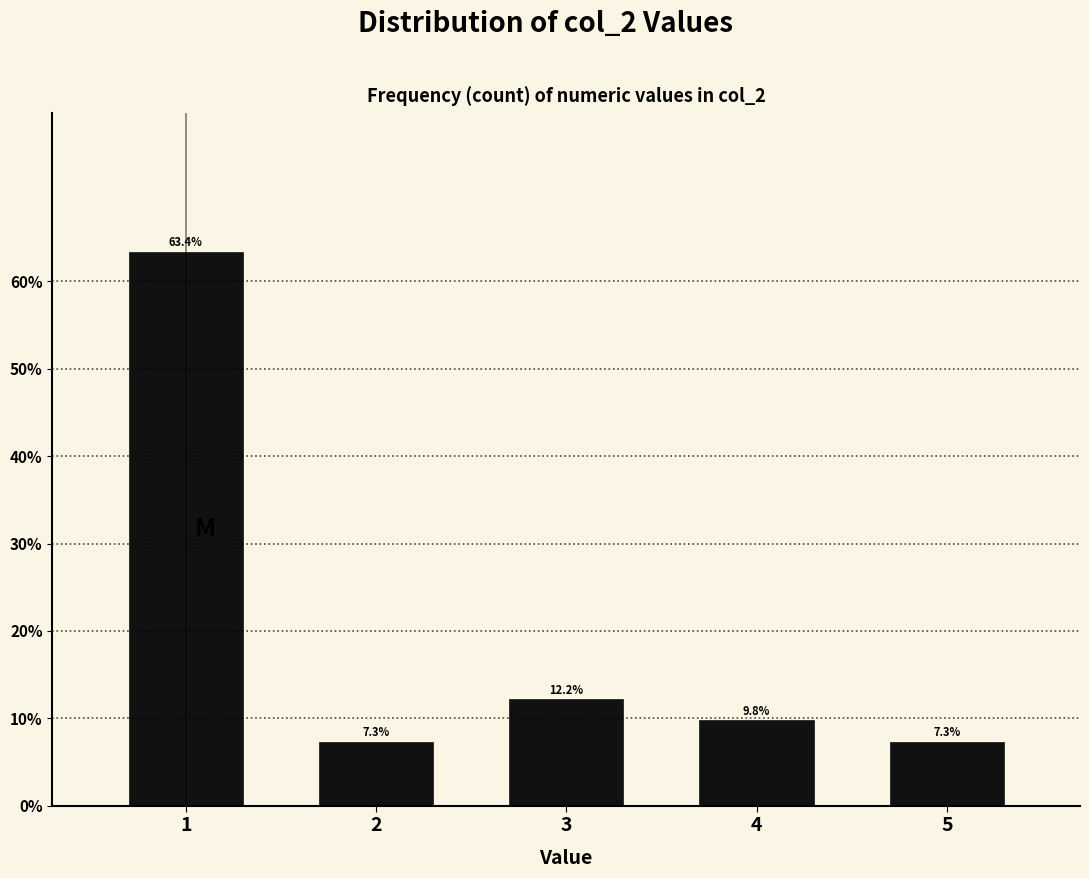

Reading left to right, list all the values displayed in this chart.

1=63.4	2=7.3	3=12.2	4=9.8	5=7.3